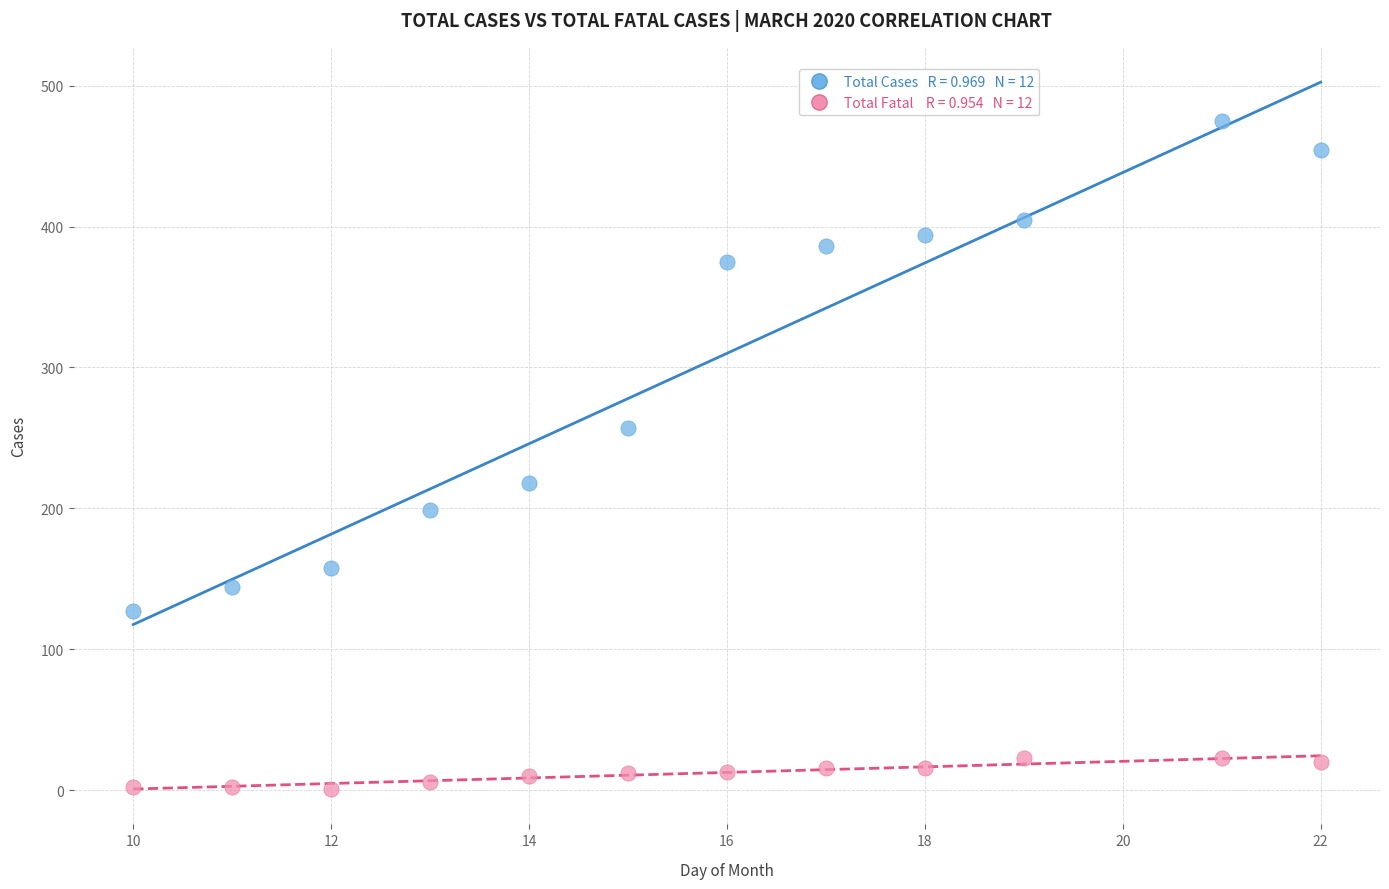

Across all data points, what is the range of Y values (max minus min)?

474